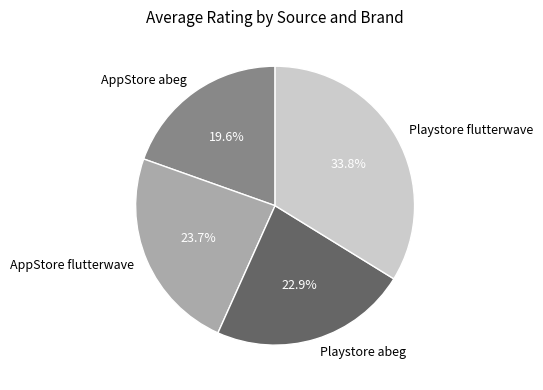

Between Playstore abeg and Playstore flutterwave, which is larger?

Playstore flutterwave